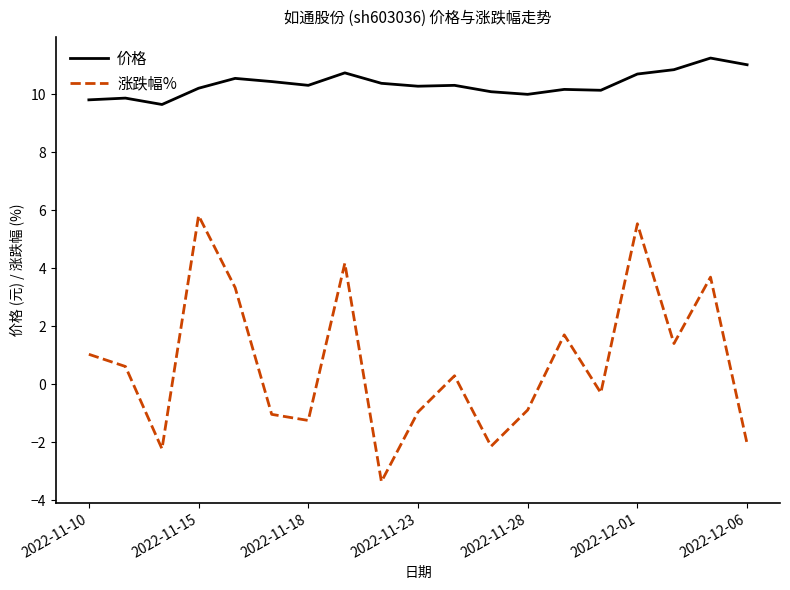

Rank the series by their average value, from lowest to highest.

涨跌幅%, 价格